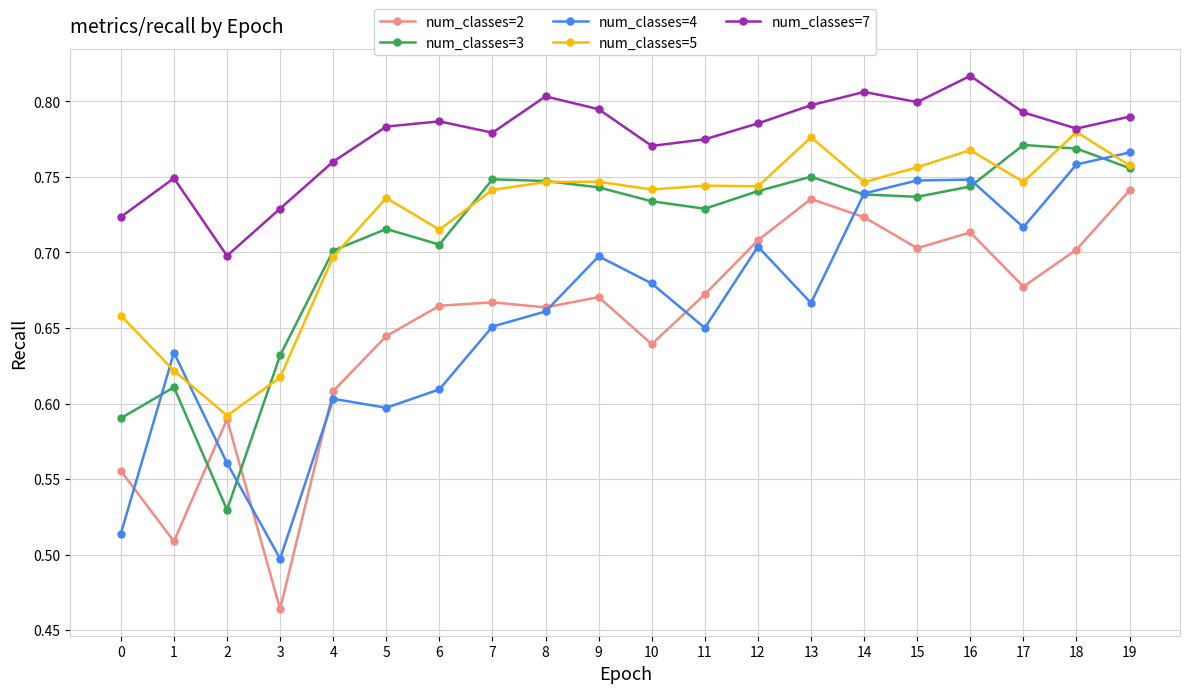

At which category does the chart reach its peak across all series?

16